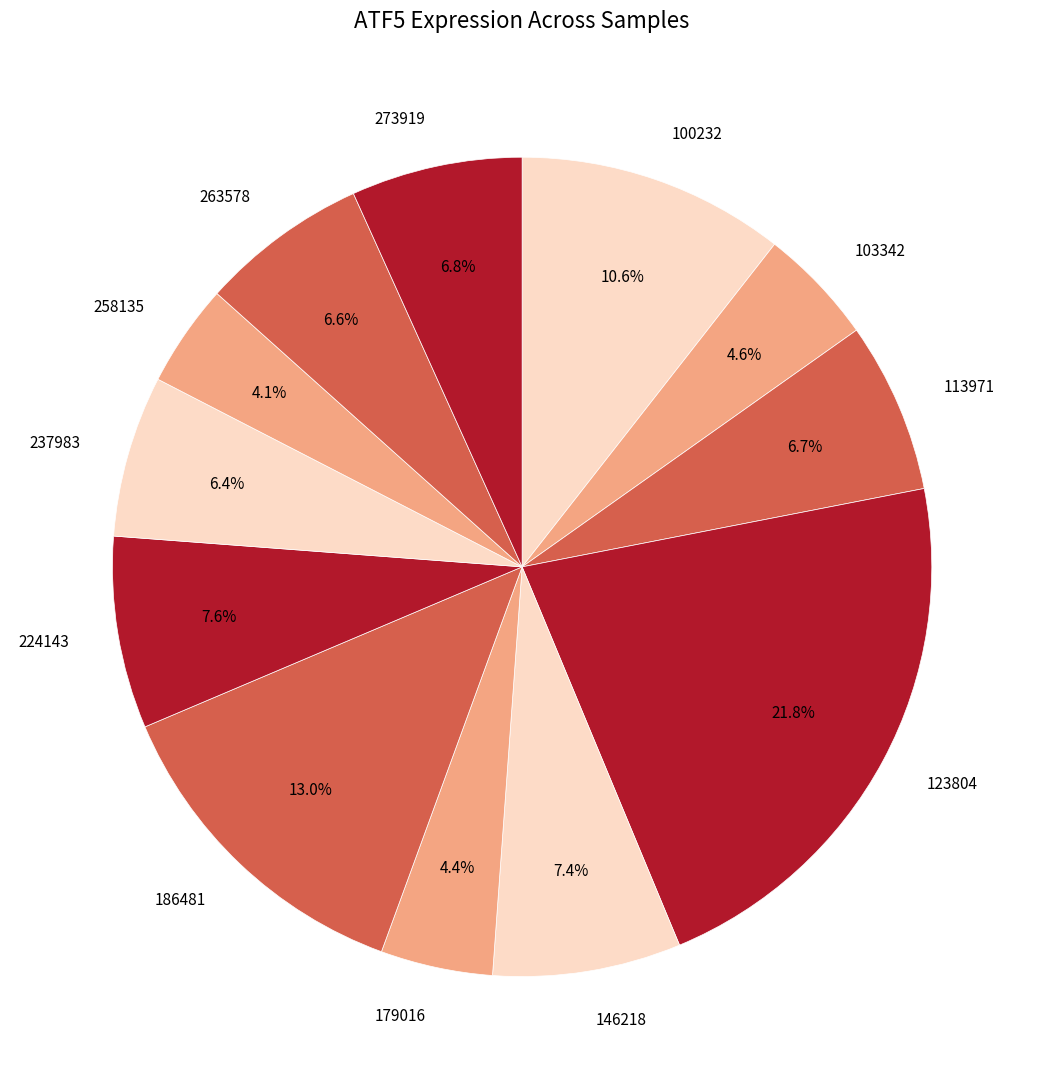

Does 237983 account for over 50% of the chart?

No